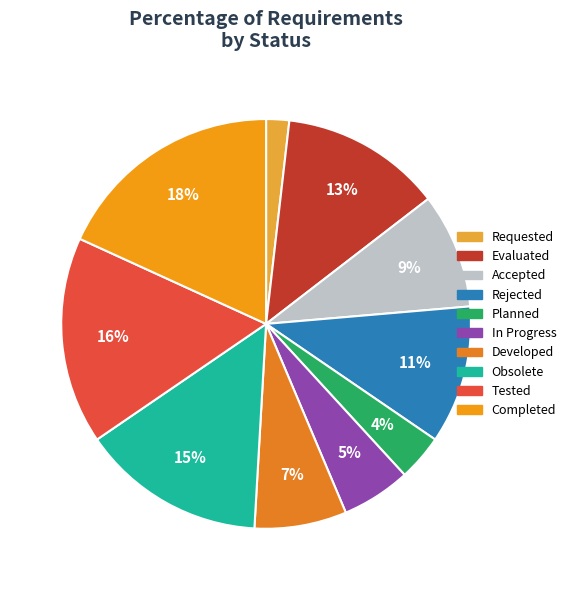

To the nearest percent, what is the difference between the largest and smallest slice percentages?

16%